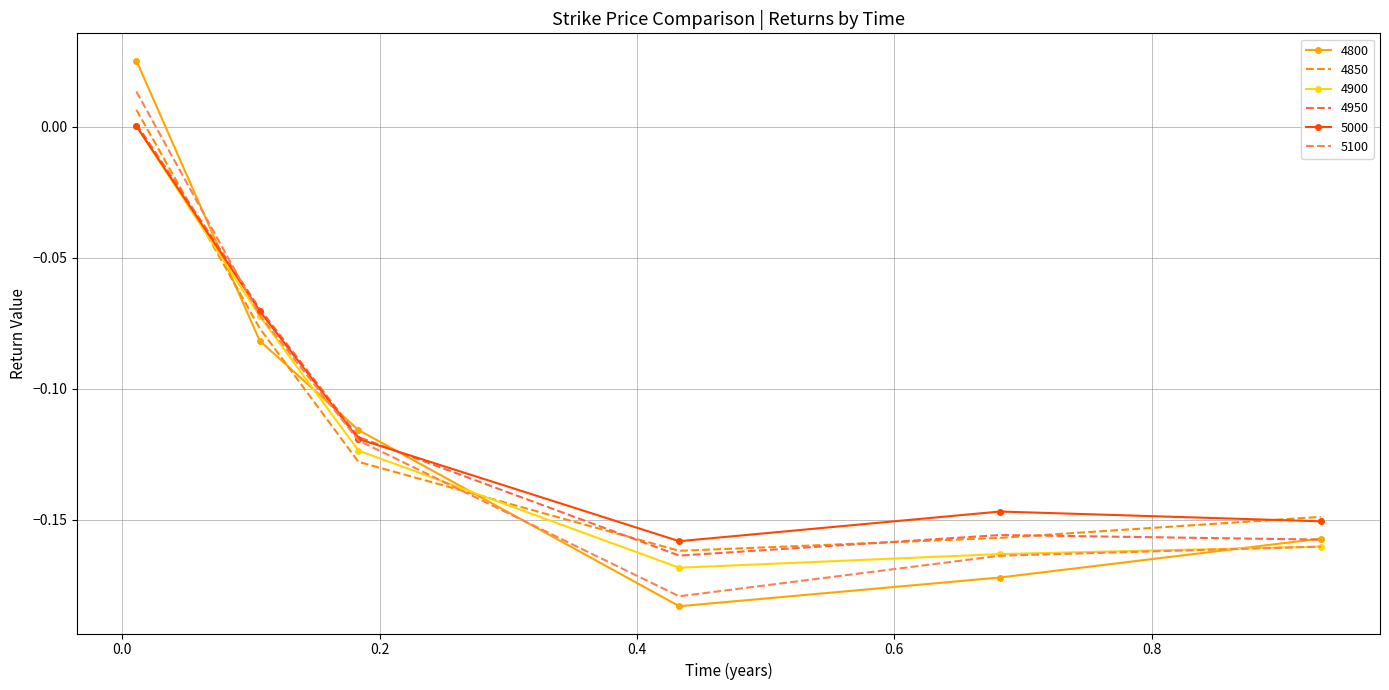

Rank the series by their maximum value, from lowest to highest.

4900, 5000, 4950, 4850, 5100, 4800